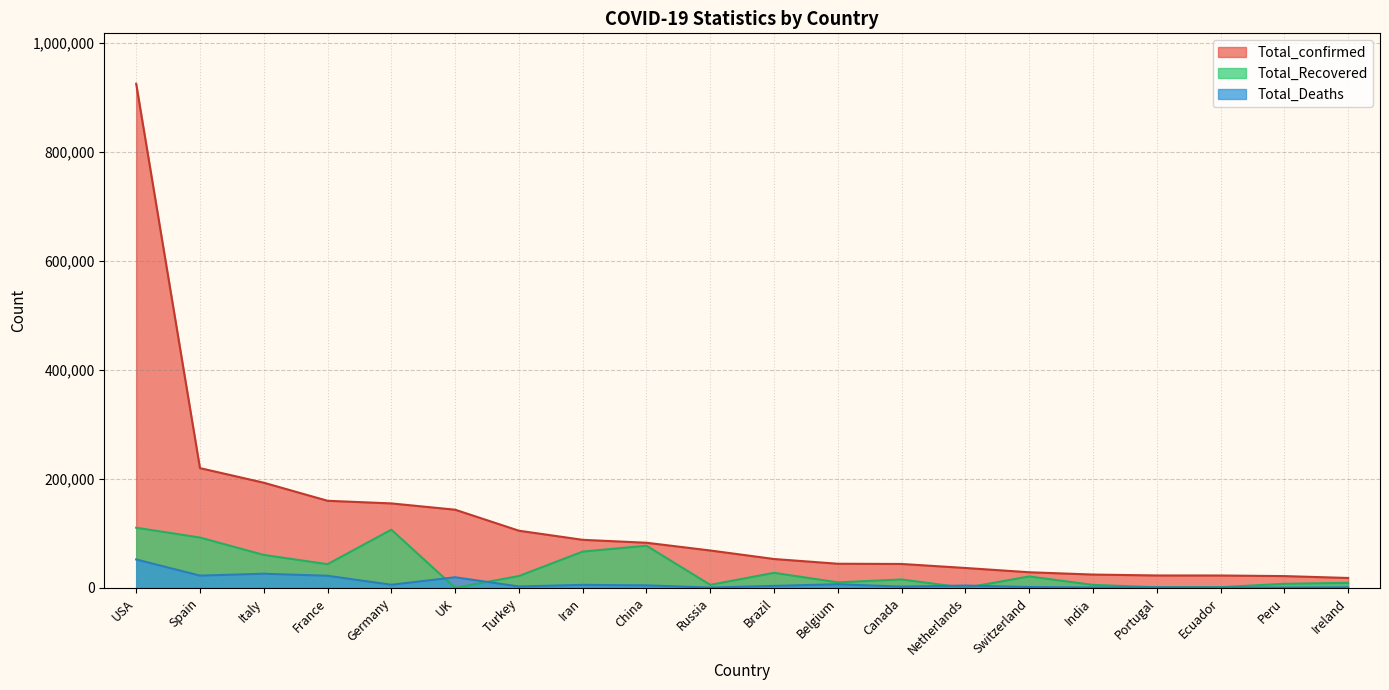

Rank the categories by Total_Recovered value from lowest to highest.

Netherlands, UK, Portugal, Ecuador, India, Russia, Peru, Ireland, Belgium, Canada, Switzerland, Turkey, Brazil, France, Italy, Iran, China, Spain, Germany, USA